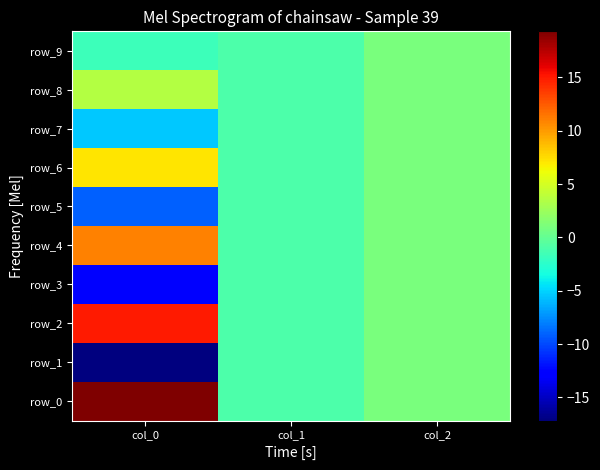

Reading left to right, extract all data points from this chart.

row_0: col_0=19.3	col_1=-1.0	col_2=1.0
row_1: col_0=-17.2	col_1=-1.0	col_2=1.0
row_2: col_0=15.0	col_1=-1.0	col_2=1.0
row_3: col_0=-12.9	col_1=-1.0	col_2=1.0
row_4: col_0=11.0	col_1=-1.0	col_2=1.0
row_5: col_0=-9.0	col_1=-1.0	col_2=1.0
row_6: col_0=7.2	col_1=-1.0	col_2=1.0
row_7: col_0=-5.4	col_1=-1.0	col_2=1.0
row_8: col_0=3.6	col_1=-1.0	col_2=1.0
row_9: col_0=-1.8	col_1=-1.0	col_2=1.0